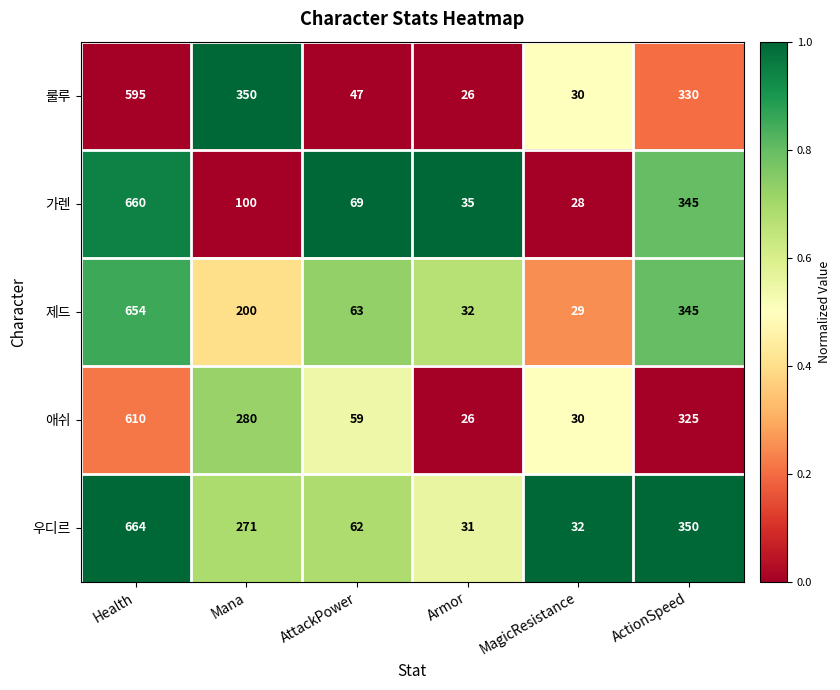

Reading right to left, list all the values displayed in this chart.

룰루: 330	30	26	47	350	595
가렌: 345	28	35	69	100	660
제드: 345	29	32	63	200	654
애쉬: 325	30	26	59	280	610
우디르: 350	32	31	62	271	664